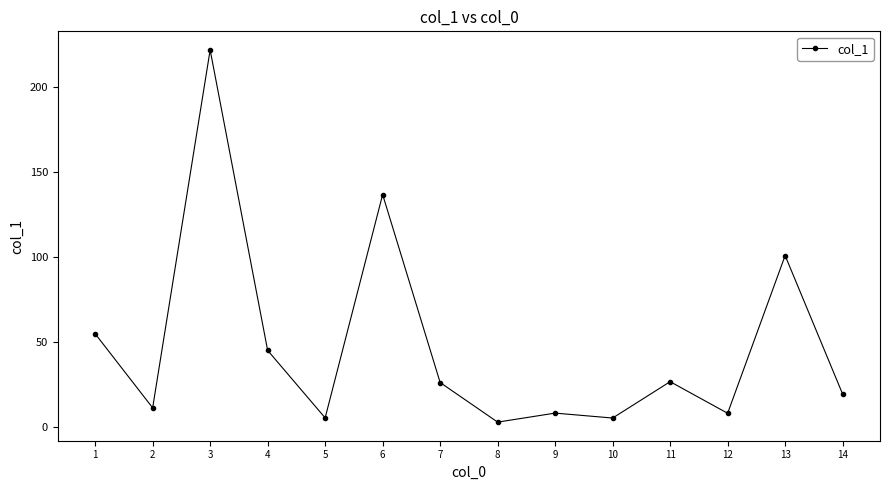

Does the chart display data point markers on the line(s)?

Yes